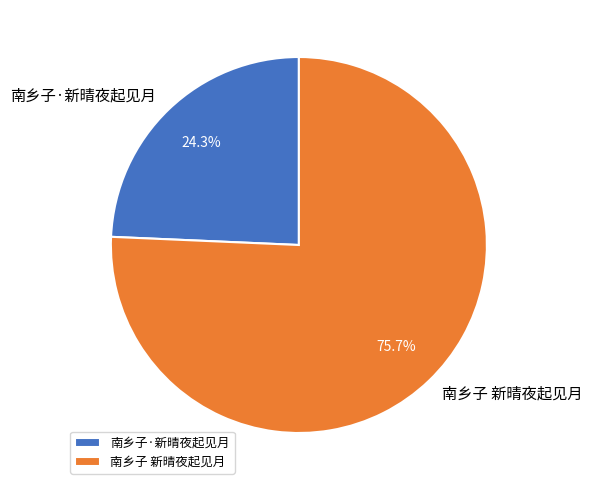

To the nearest percent, what is the combined percentage of 南乡子 新晴夜起见月 and 南乡子·新晴夜起见月?

100%